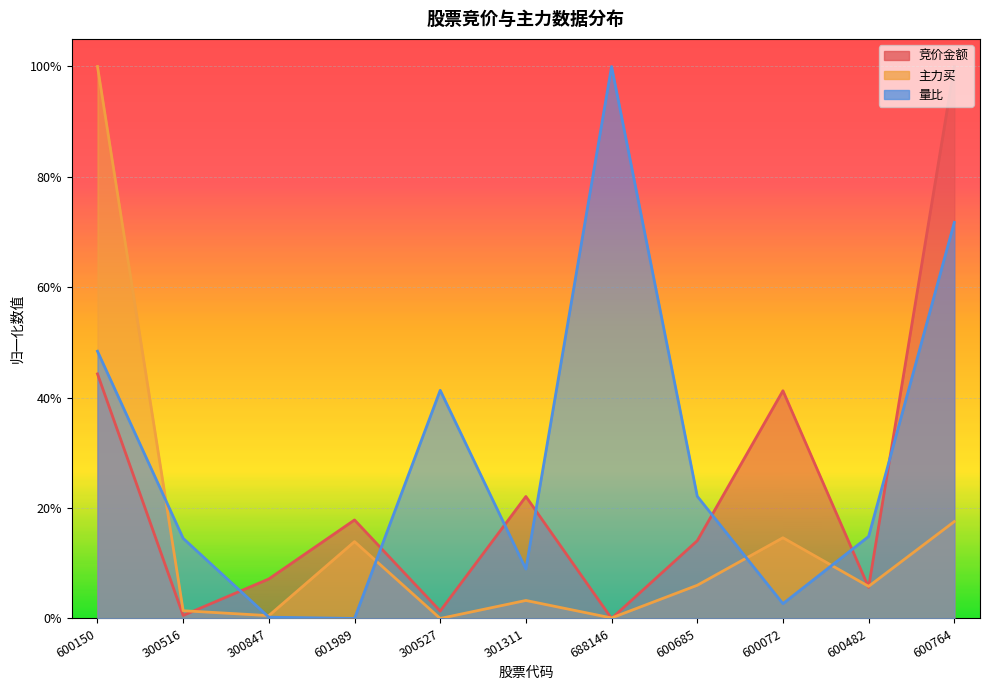

The 竞价金额 series shows 0.1 at 600482. True or false?

True